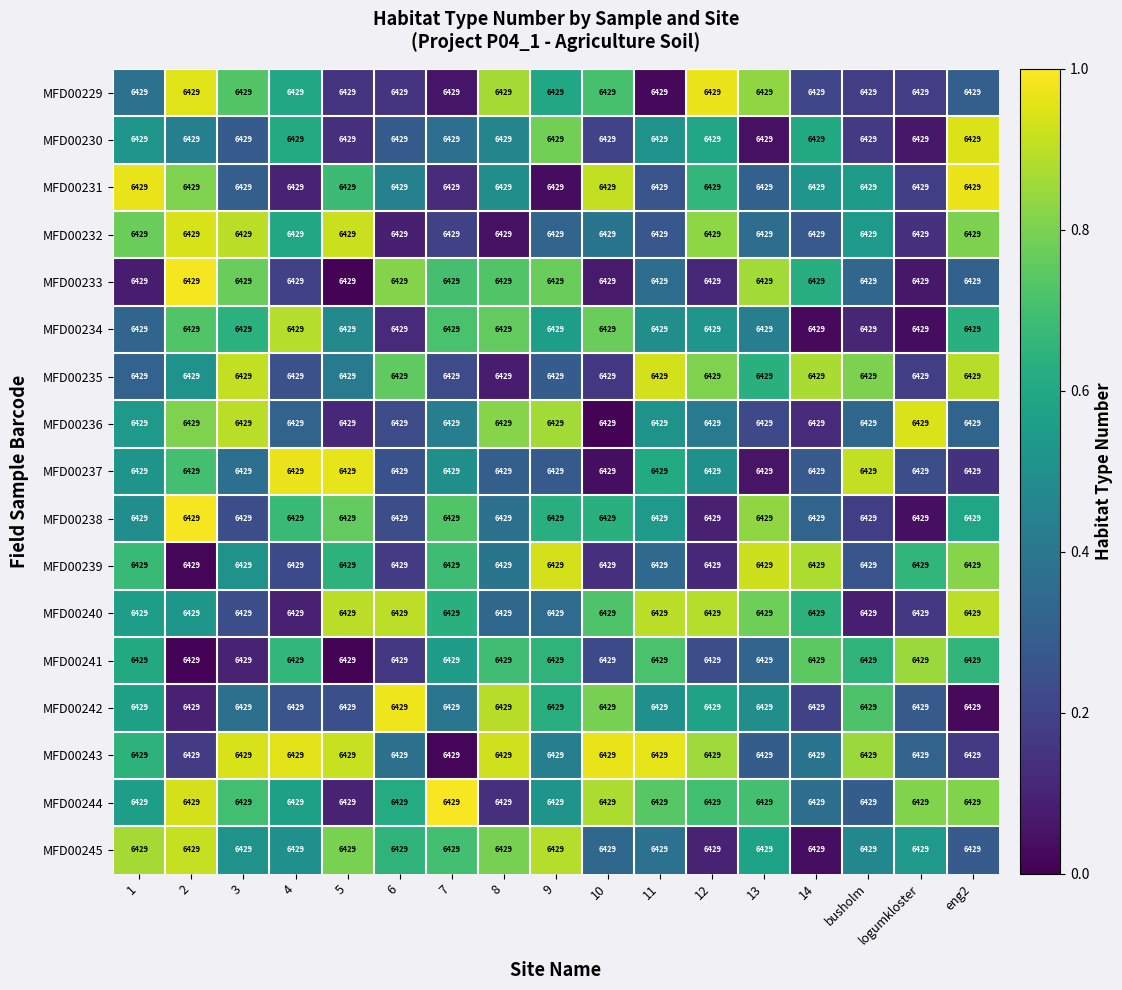

At which category does the chart reach its peak across all series?

7